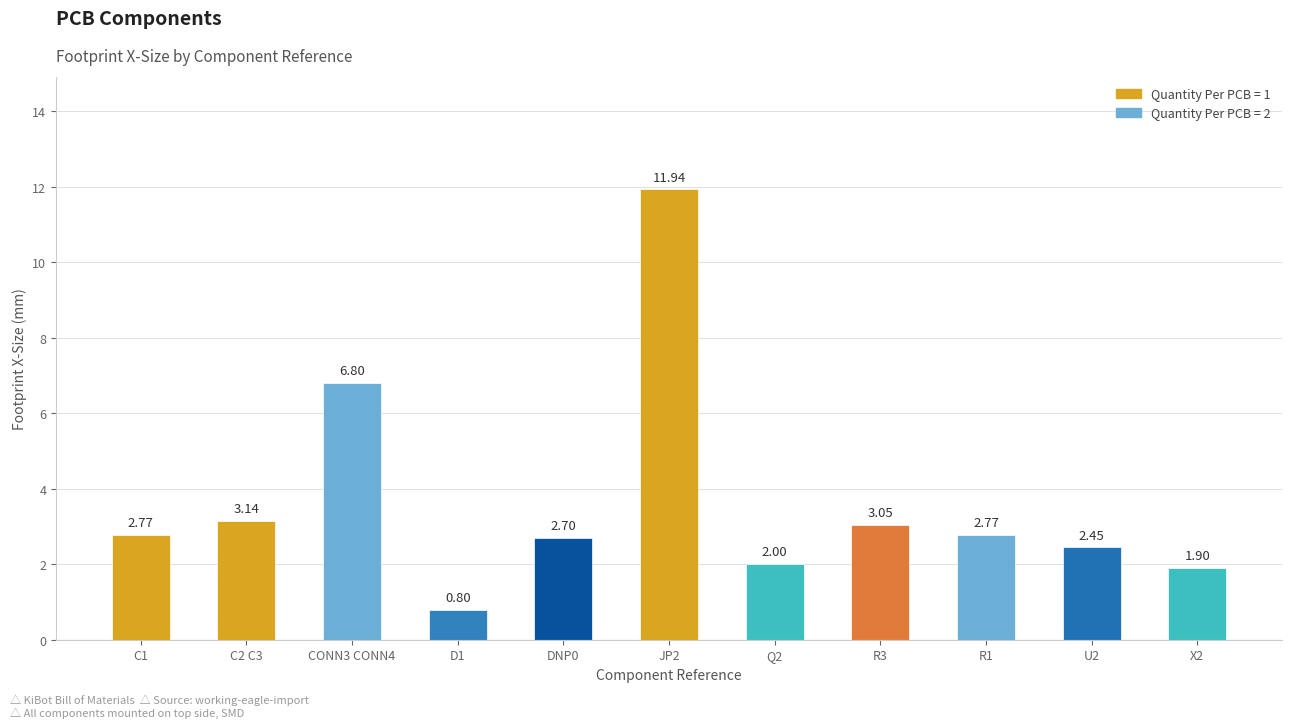

Between U2 and R3, which is larger?

R3